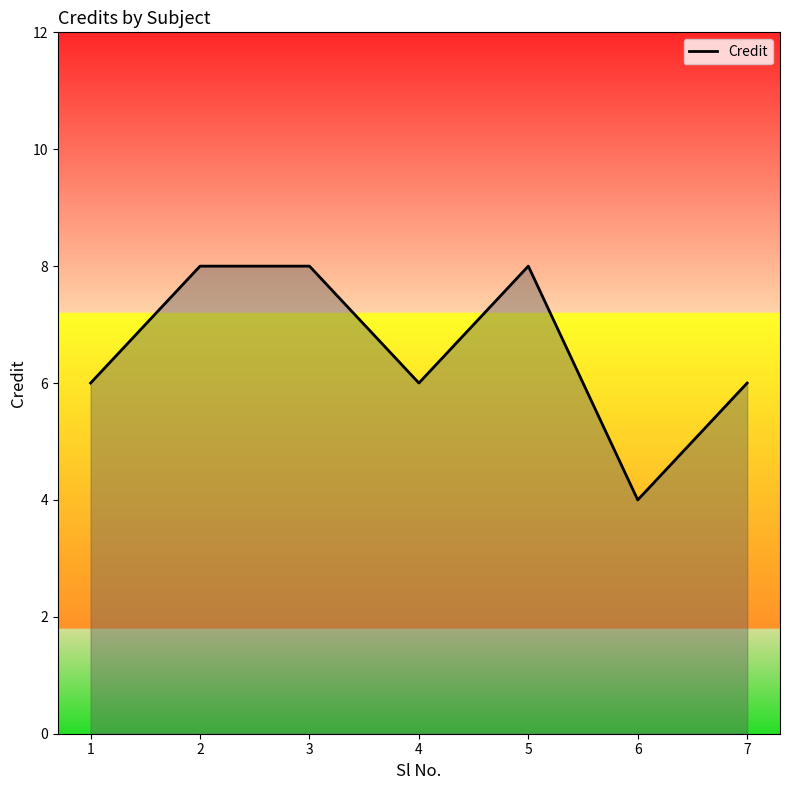

What is the change in value from 4 to 6?

-2